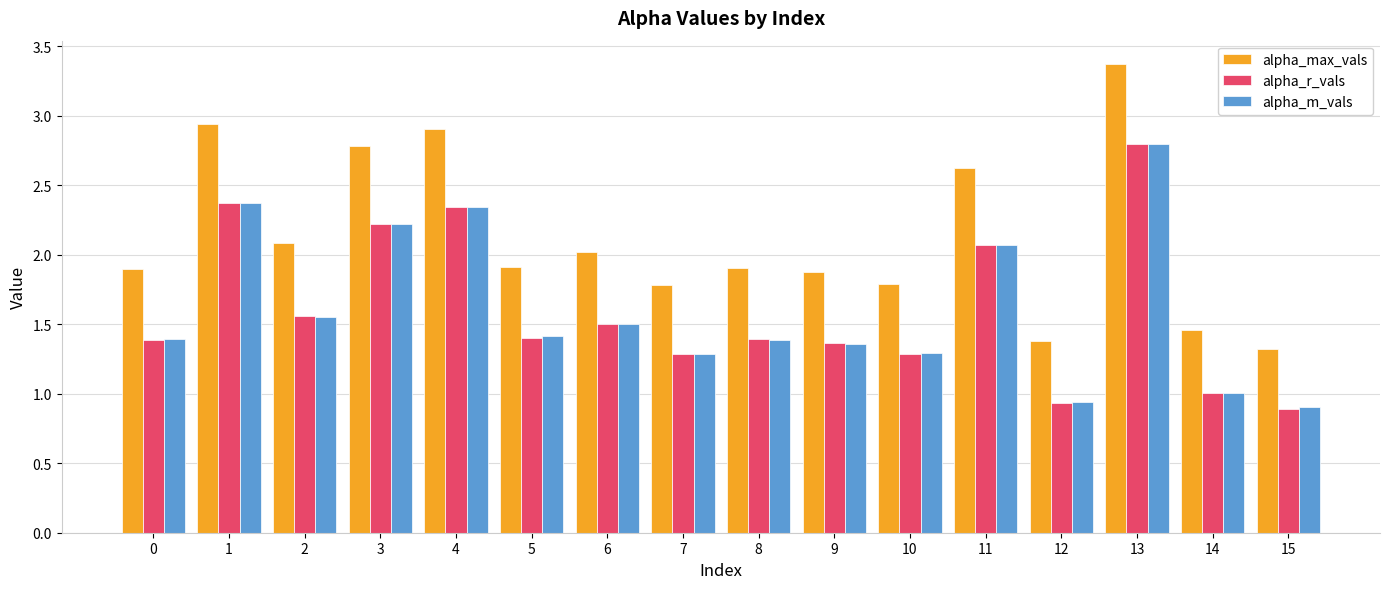

The alpha_m_vals series shows 0.9 at 4. True or false?

False